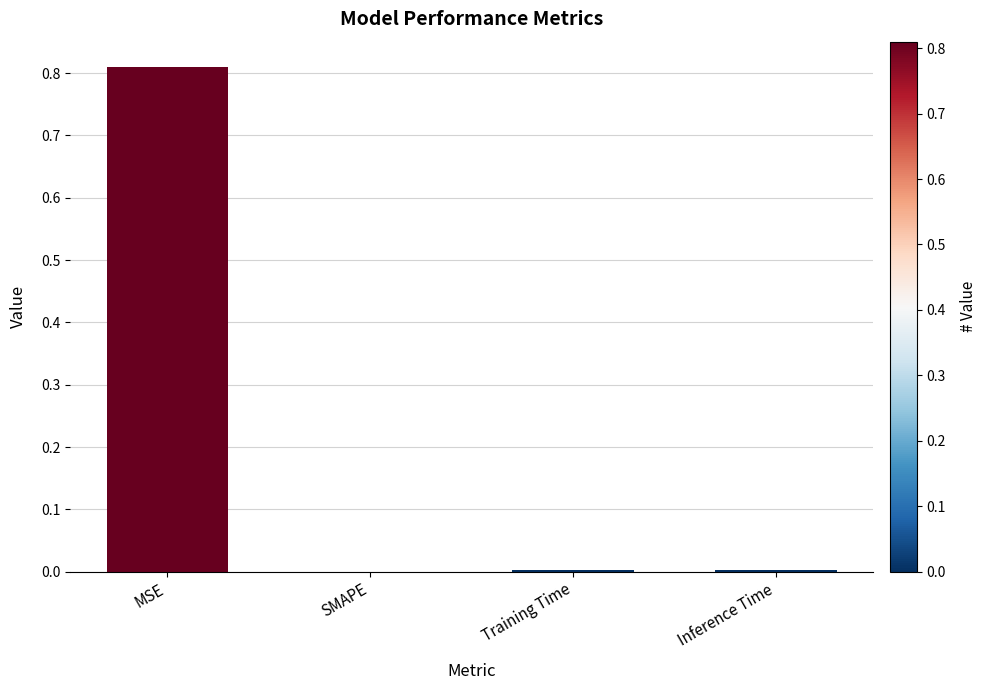

Between Training Time and MSE, which is larger?

MSE